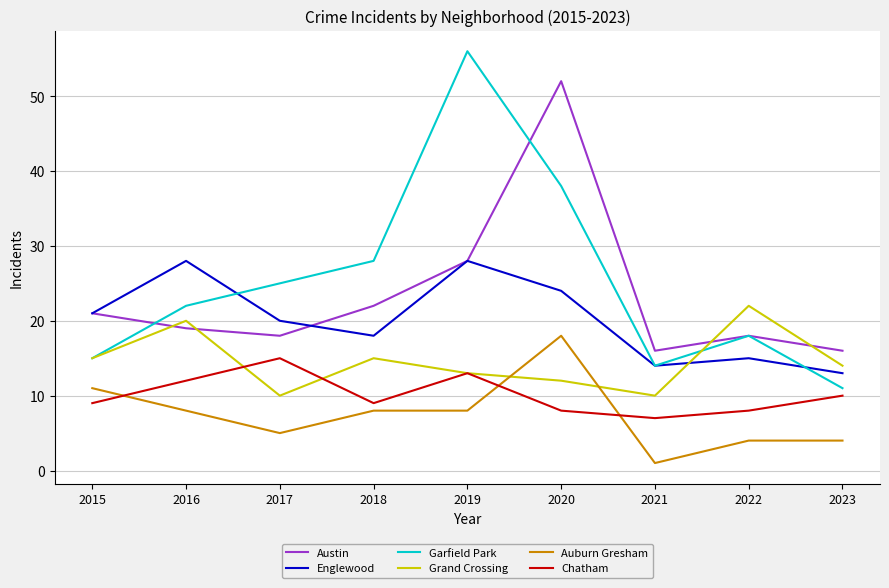

Reading right to left, list all the values displayed in this chart.

Austin: 2023=16	2022=18	2021=16	2020=52	2019=28	2018=22	2017=18	2016=19	2015=21
Englewood: 2023=13	2022=15	2021=14	2020=24	2019=28	2018=18	2017=20	2016=28	2015=21
Garfield Park: 2023=11	2022=18	2021=14	2020=38	2019=56	2018=28	2017=25	2016=22	2015=15
Grand Crossing: 2023=14	2022=22	2021=10	2020=12	2019=13	2018=15	2017=10	2016=20	2015=15
Auburn Gresham: 2023=4	2022=4	2021=1	2020=18	2019=8	2018=8	2017=5	2016=8	2015=11
Chatham: 2023=10	2022=8	2021=7	2020=8	2019=13	2018=9	2017=15	2016=12	2015=9